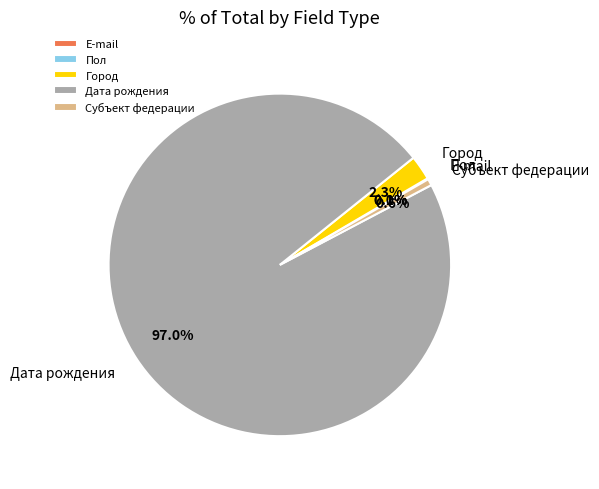

What is the largest slice in the pie chart?

Дата рождения